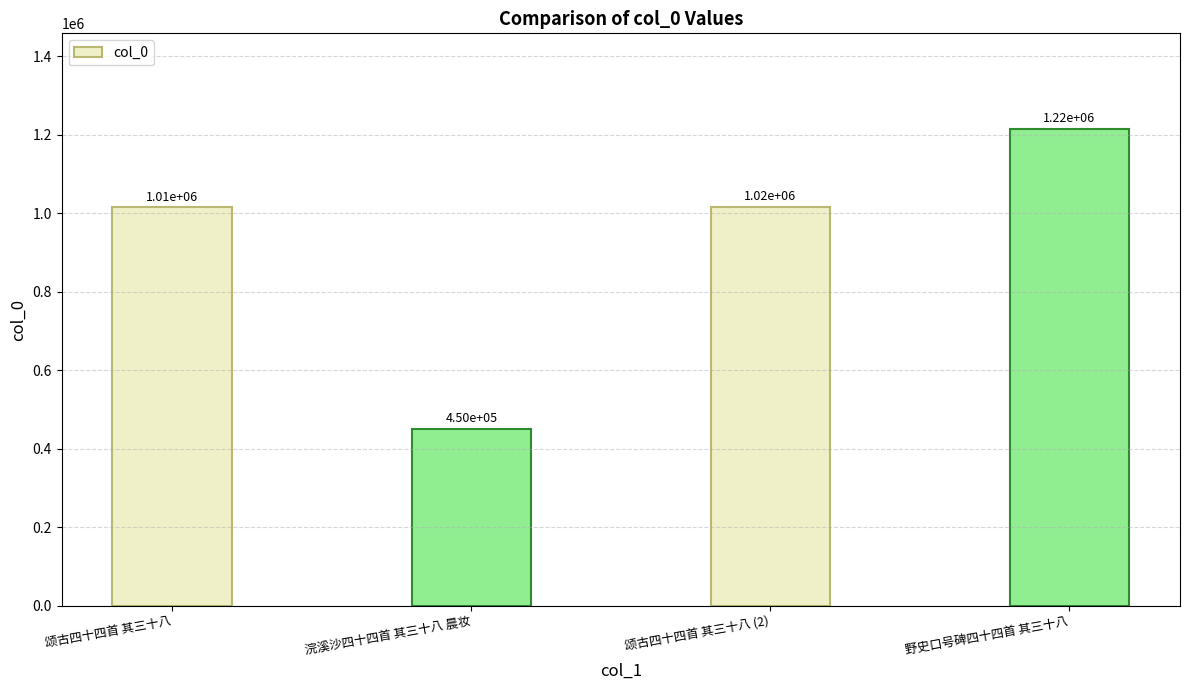

What is the label of the 1st bar from the left?

颂古四十四首 其三十八